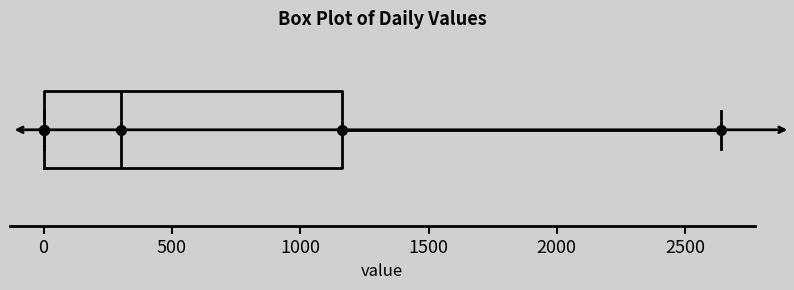

Where is the left edge of the box on the x-axis? The values are not printed on the chart, so give them approximately, as read against the axis.

0